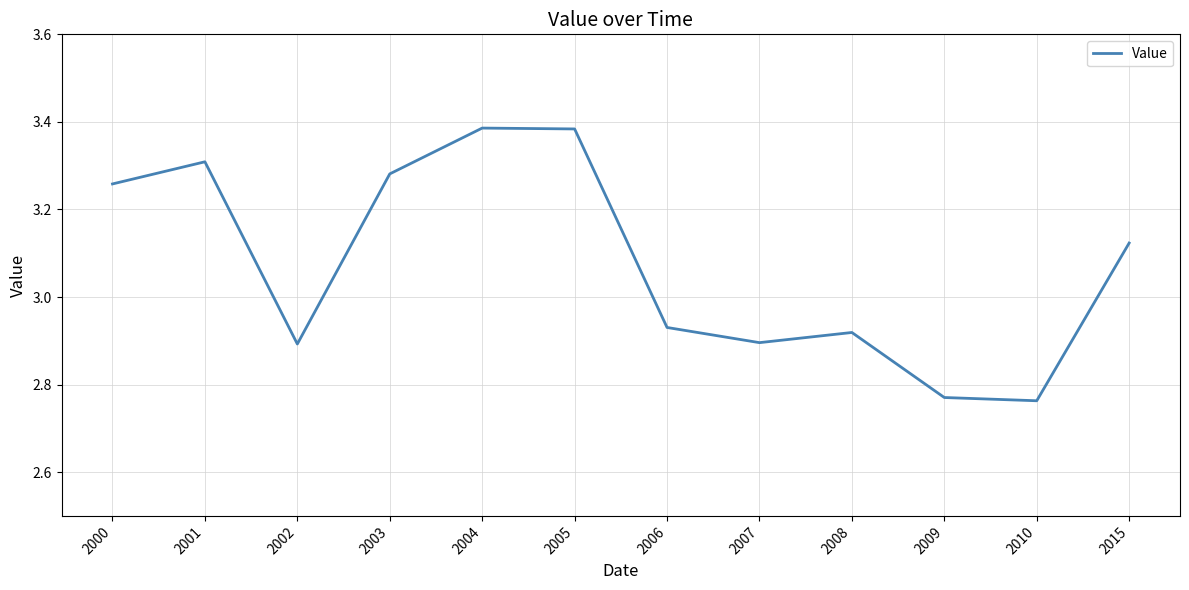

What is the difference between the values at 2008 and 2000?

0.3